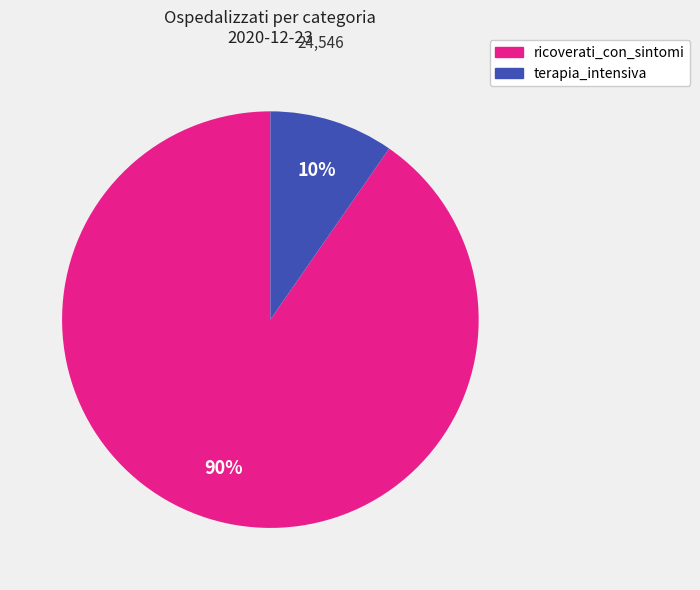

To the nearest percent, what is the average slice percentage?

50%